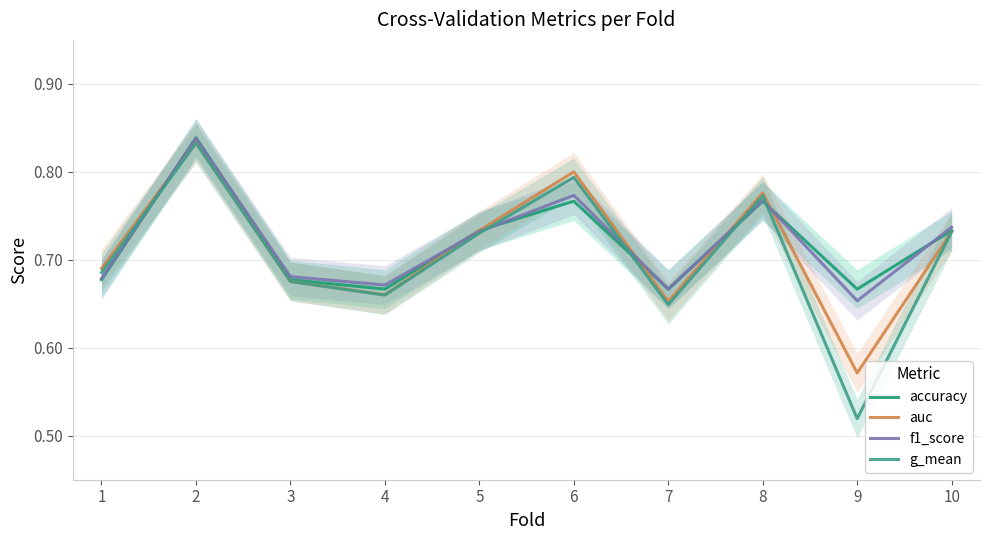

Rank the categories by g_mean value from lowest to highest.

9, 7, 4, 3, 1, 5, 10, 8, 6, 2